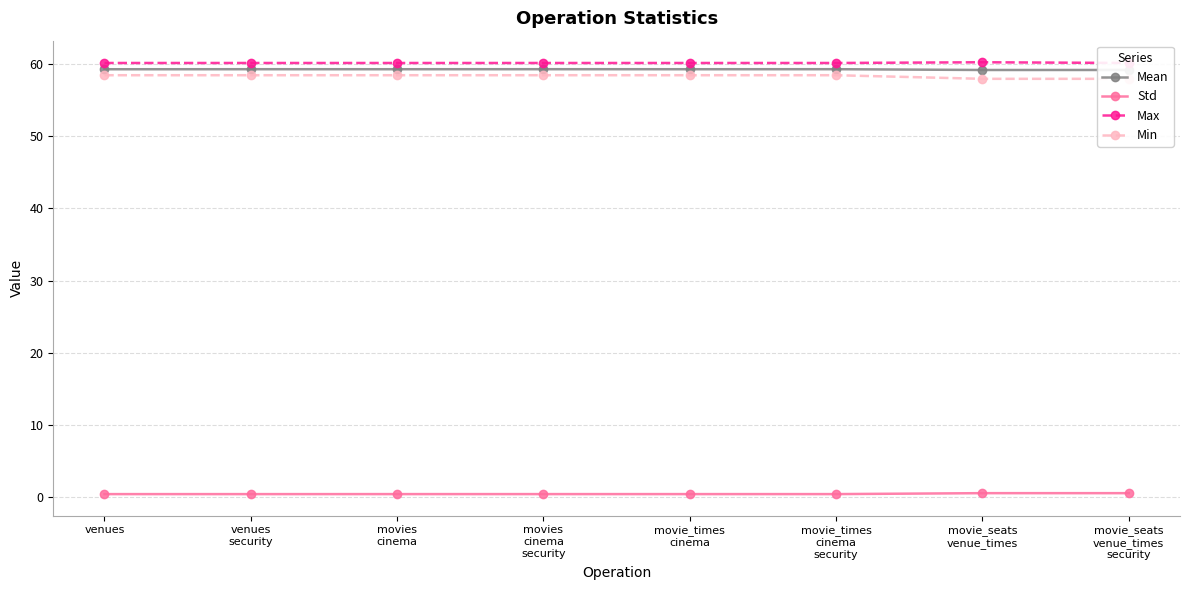

What is the highest value of the Max series?

60.3